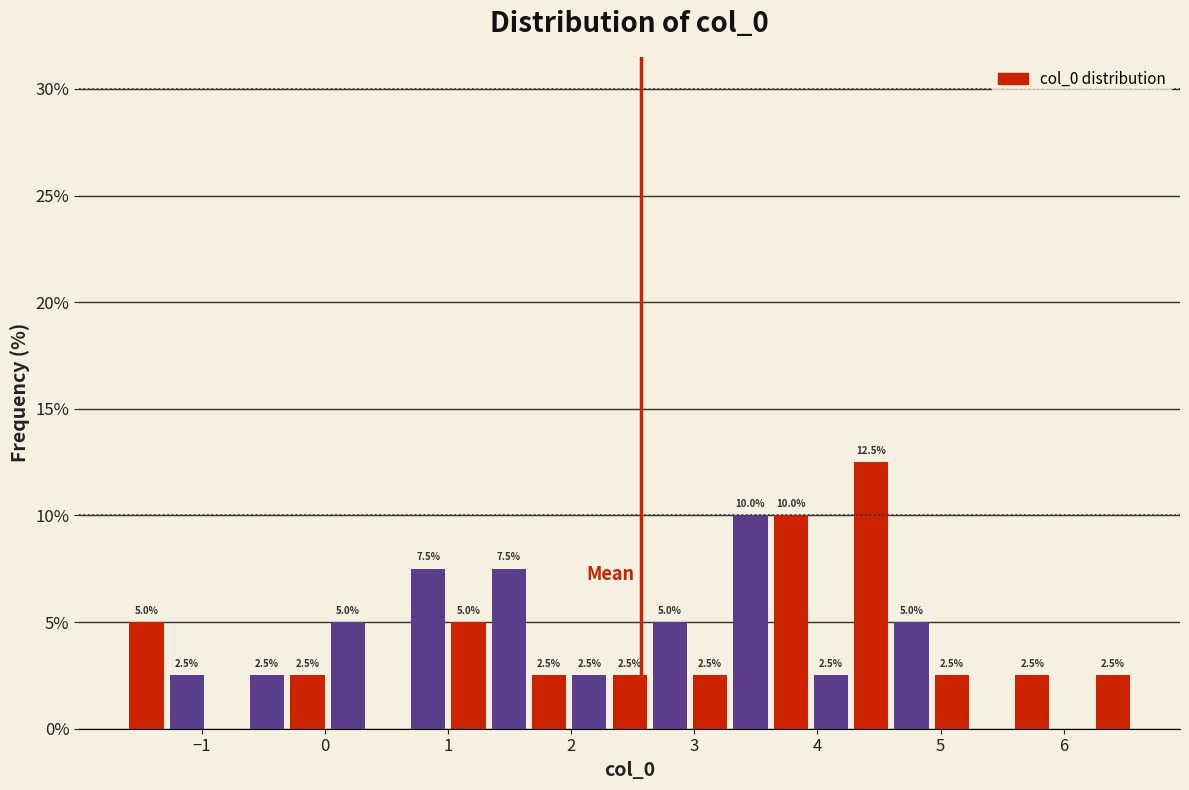

Around what value on the x-axis is the tallest bar? Give the approximate position of its centre, as read against the axis.

4.4